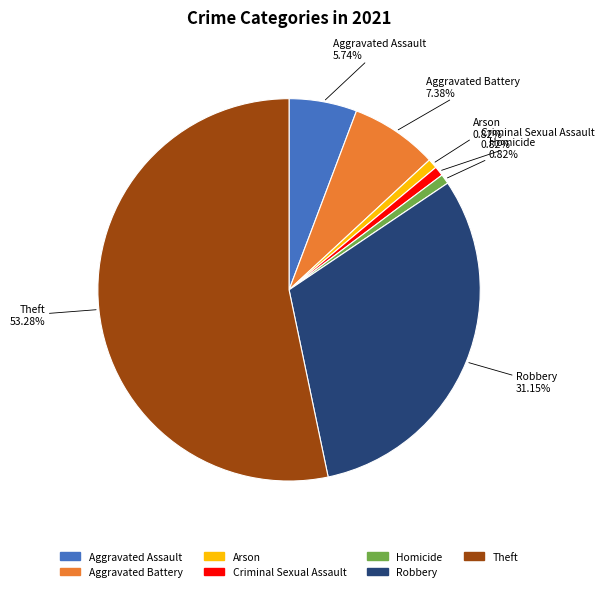

Count the number of slices in the pie.

7